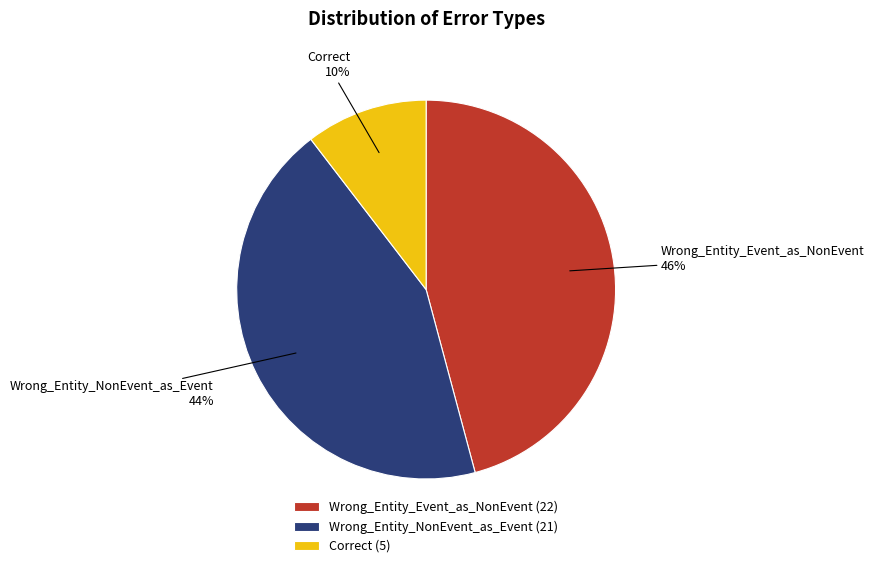

What is the ratio of the value at Correct to the value at Wrong_Entity_Event_as_NonEvent?

0.2